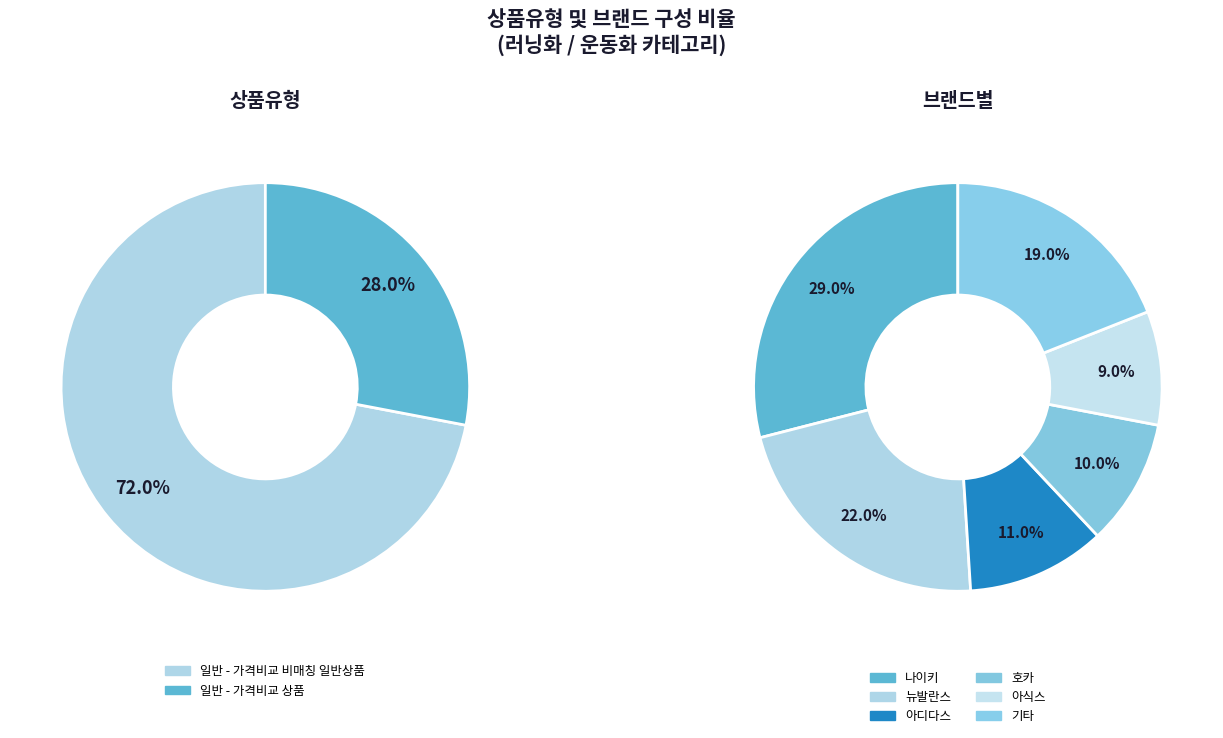

To the nearest percent, what is the combined percentage of 일반 - 가격비교 비매칭 일반상품 and 일반 - 가격비교 상품?

100%